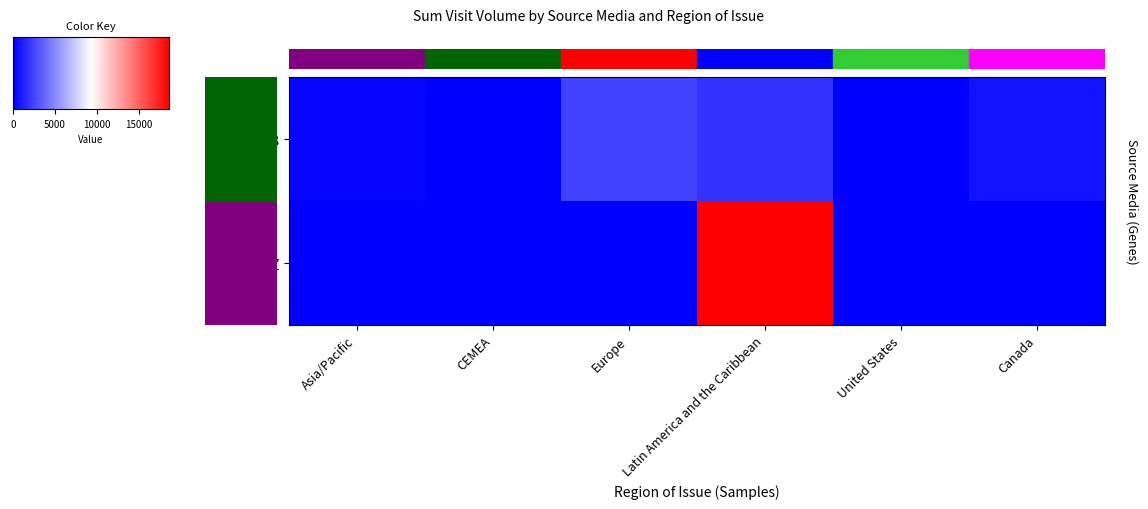

Is it true that Z equals 0 at Canada?

True